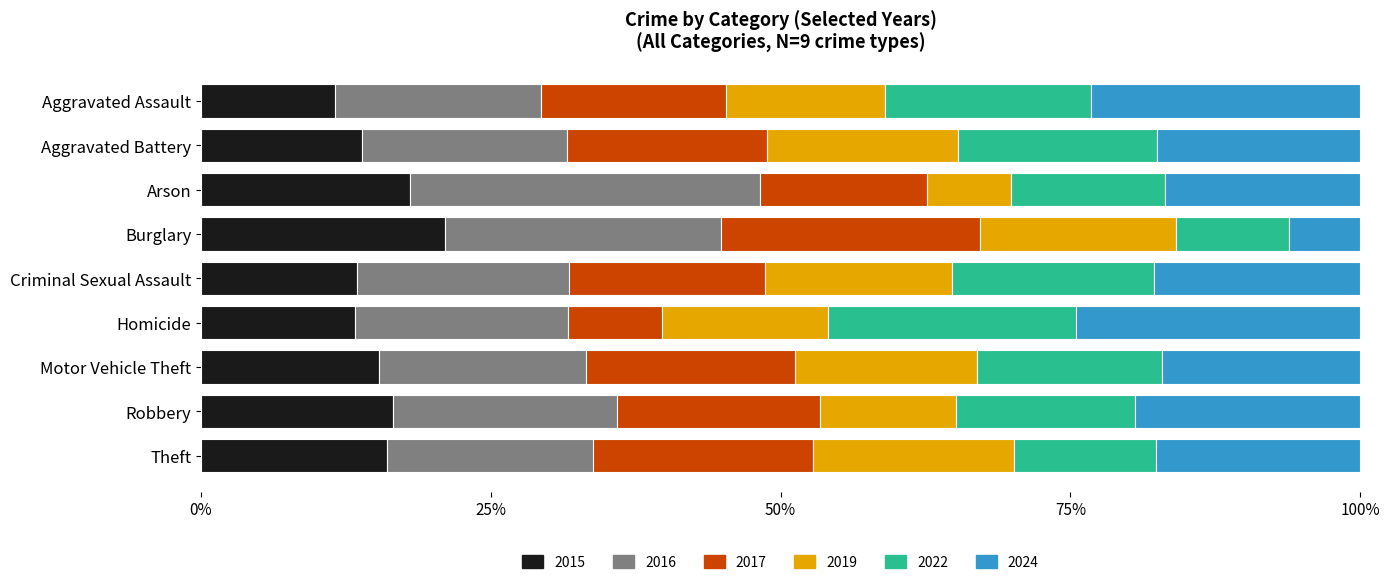

How many values in the 2024 series exceed 191?

4